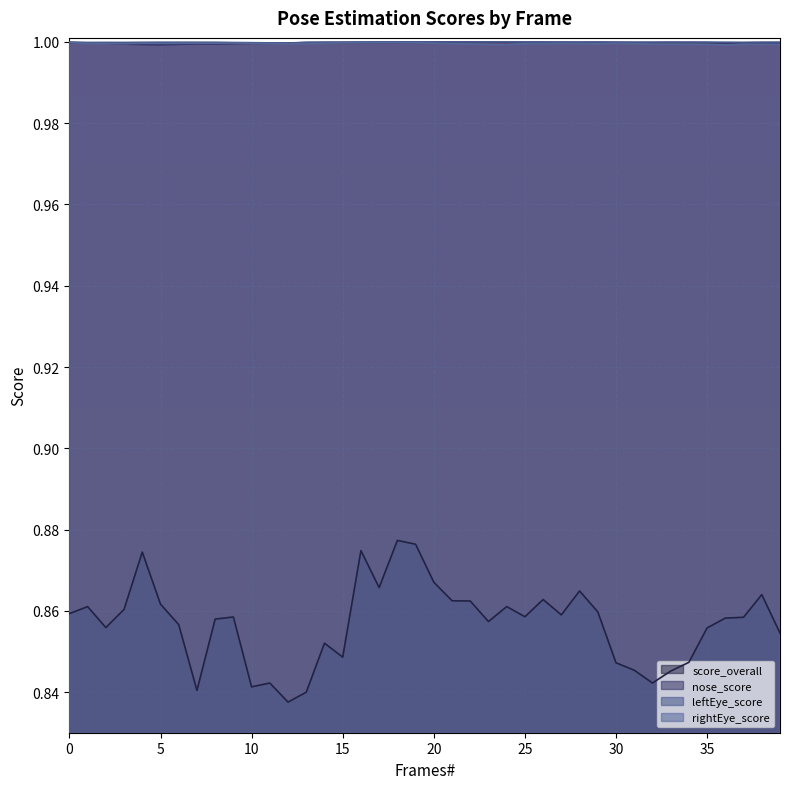

True or false: nose_score and leftEye_score cross at least once.

False